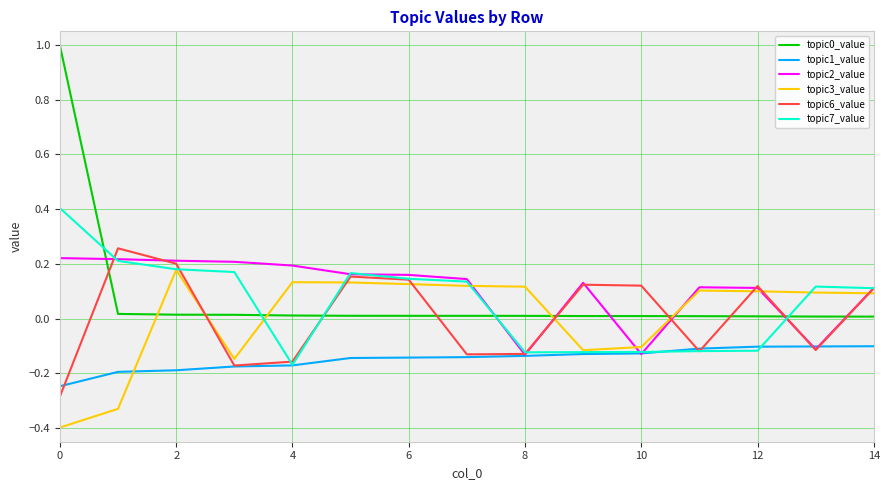

True or false: topic6_value and topic0_value intersect in this chart.

True